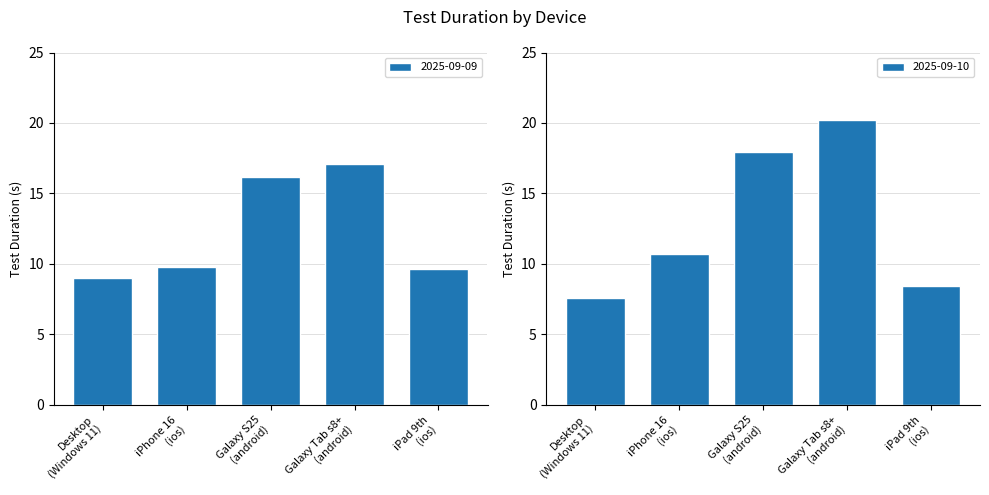

At which label is 2025-09-10 closest to 13?

iPhone 16
(ios)